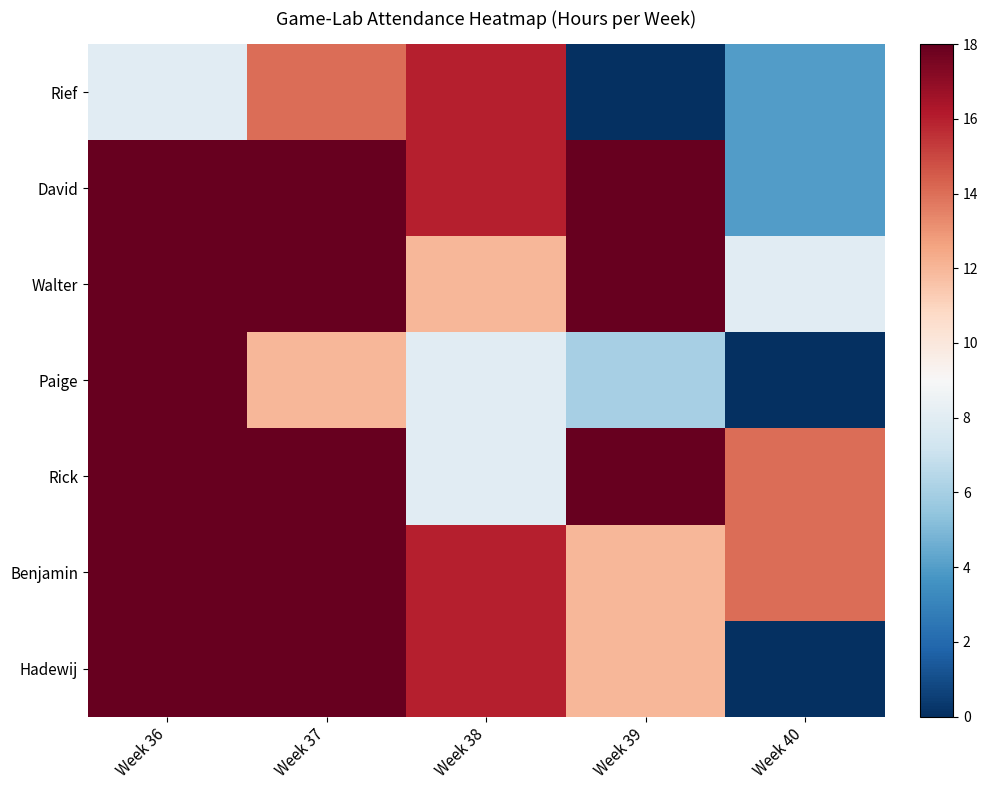

What is the maximum value shown in the chart?

18